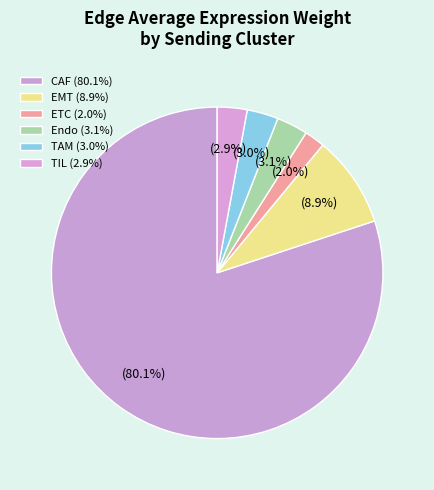

Which category accounts for the majority?

CAF